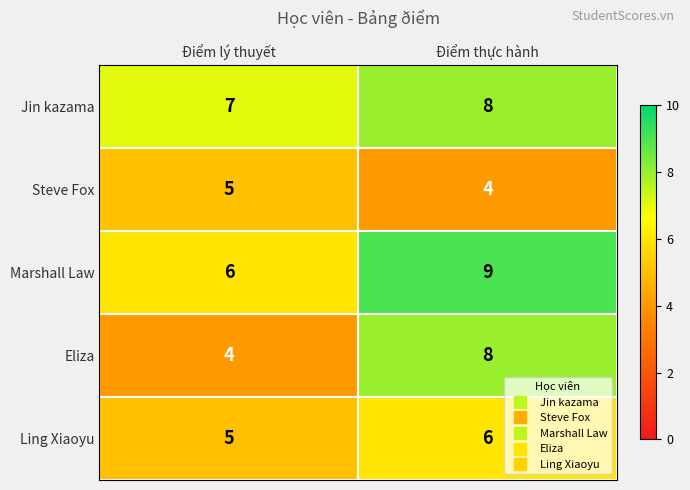

What is the total value across all series at Ðiểm lý thuyết?

27